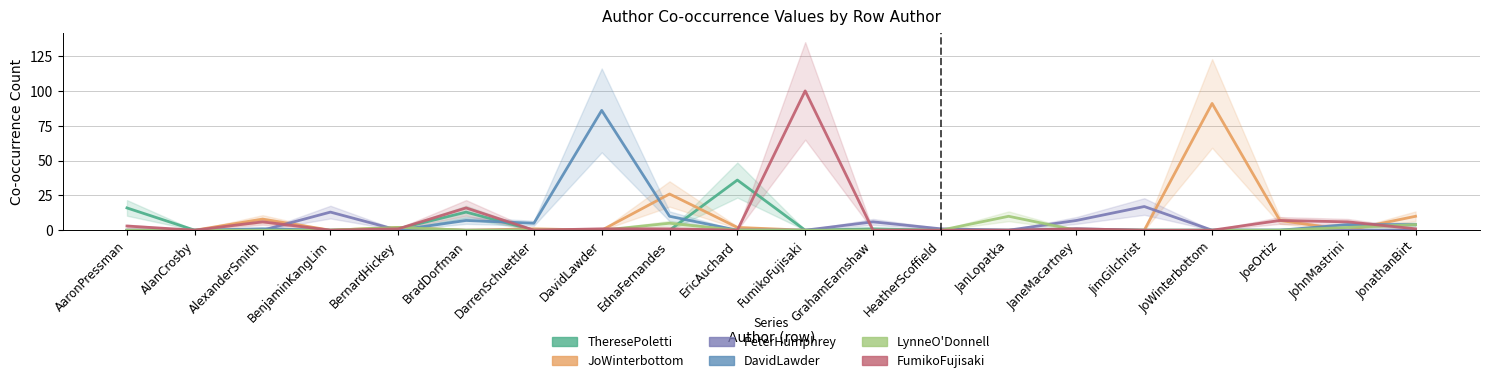

Is this an area chart (filled region under the line)?

No